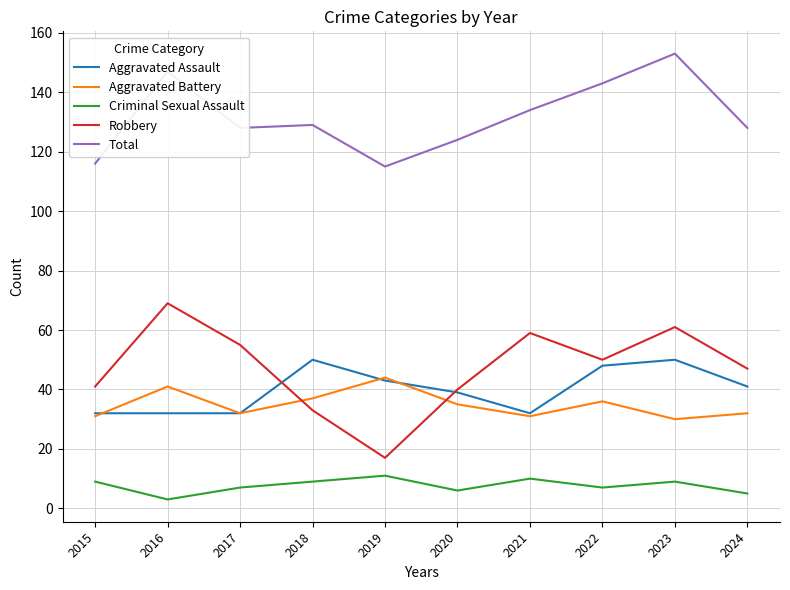

What is the spread (max minus min) of values at 2017?

121